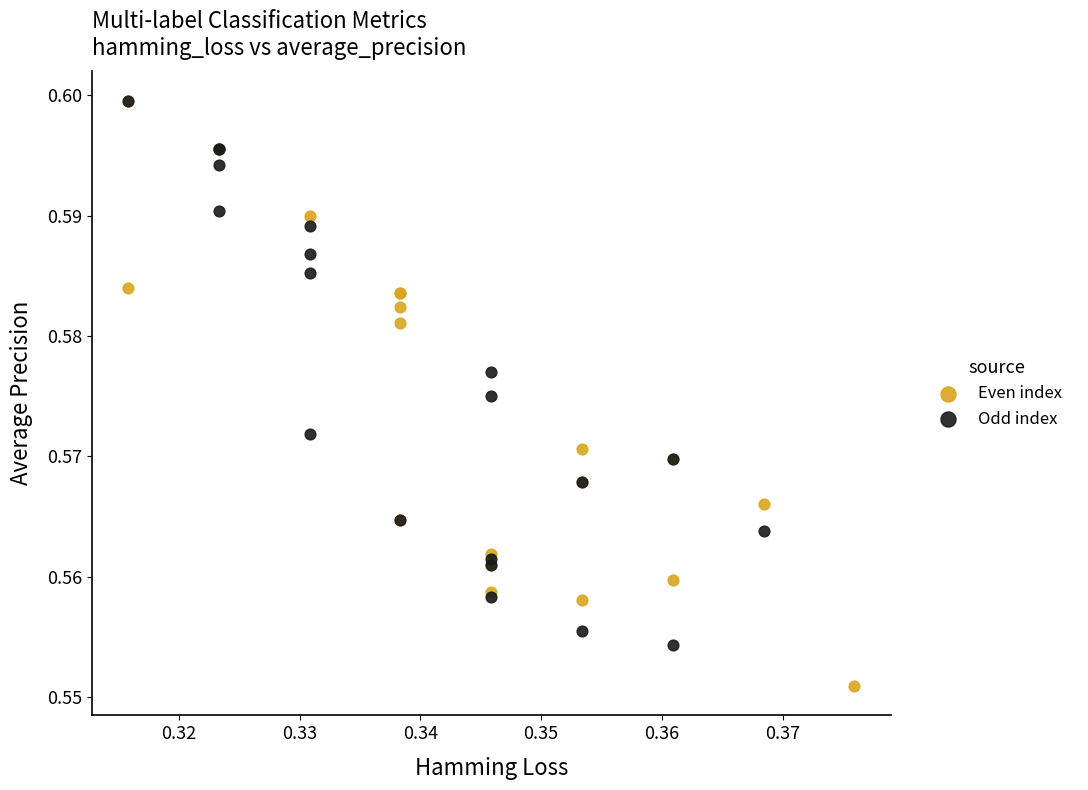

Which series has the widest spread of Y values?

Even index